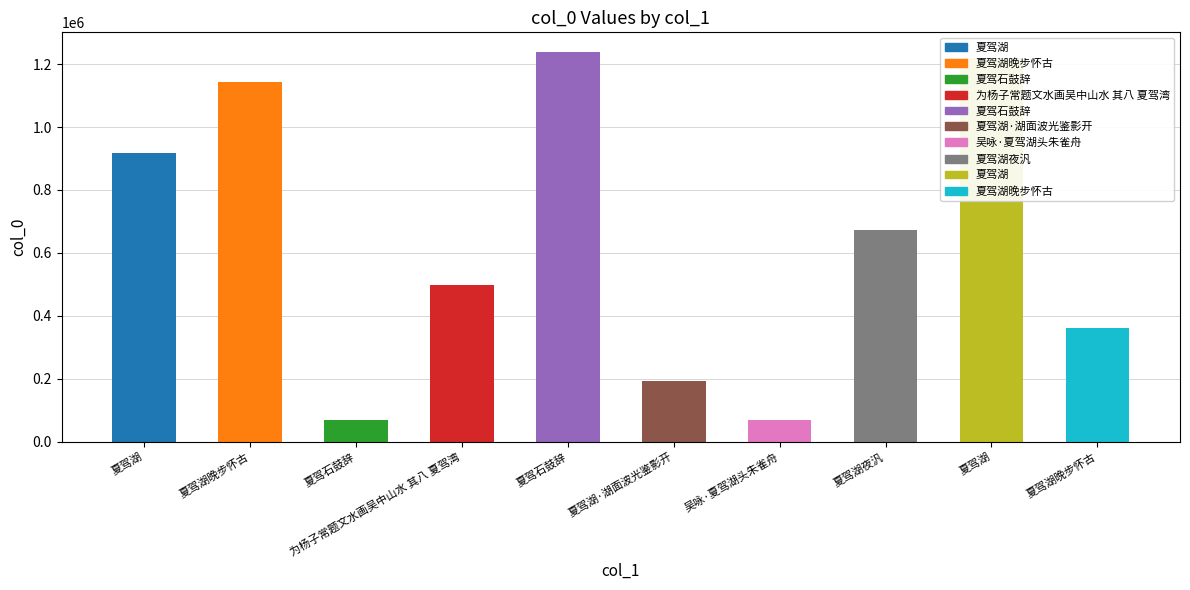

What is the change in value from 夏驾石鼓辞 to 夏驾湖晚步怀古?

+293269